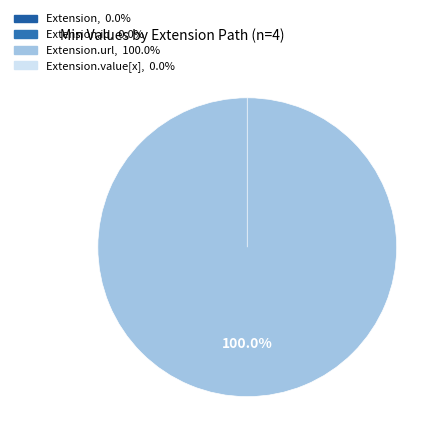

What percentage is the Extension.url slice, to the nearest percent?

100%